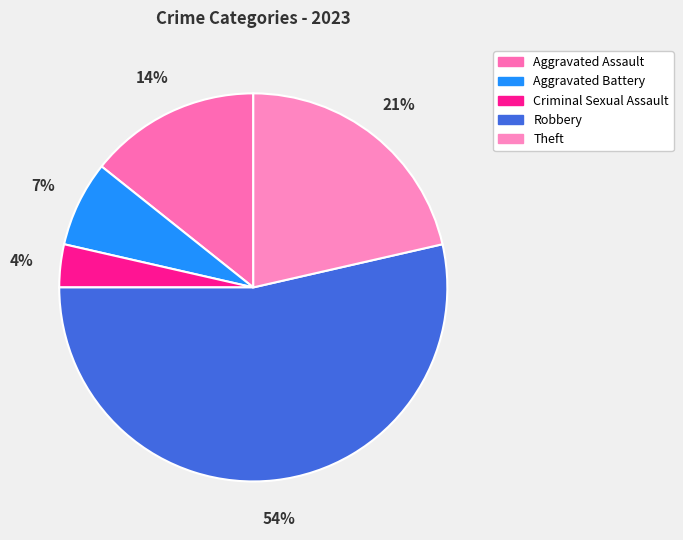

Between Aggravated Battery and Robbery, which is larger?

Robbery